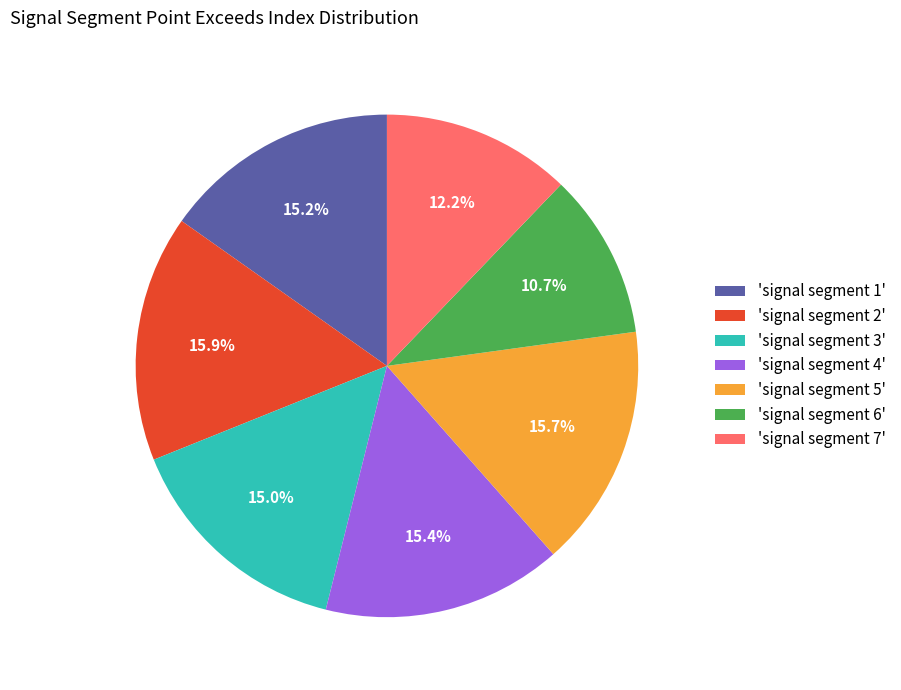

What is the ratio of the value at 'signal segment 5' to the value at 'signal segment 3'?

1.0